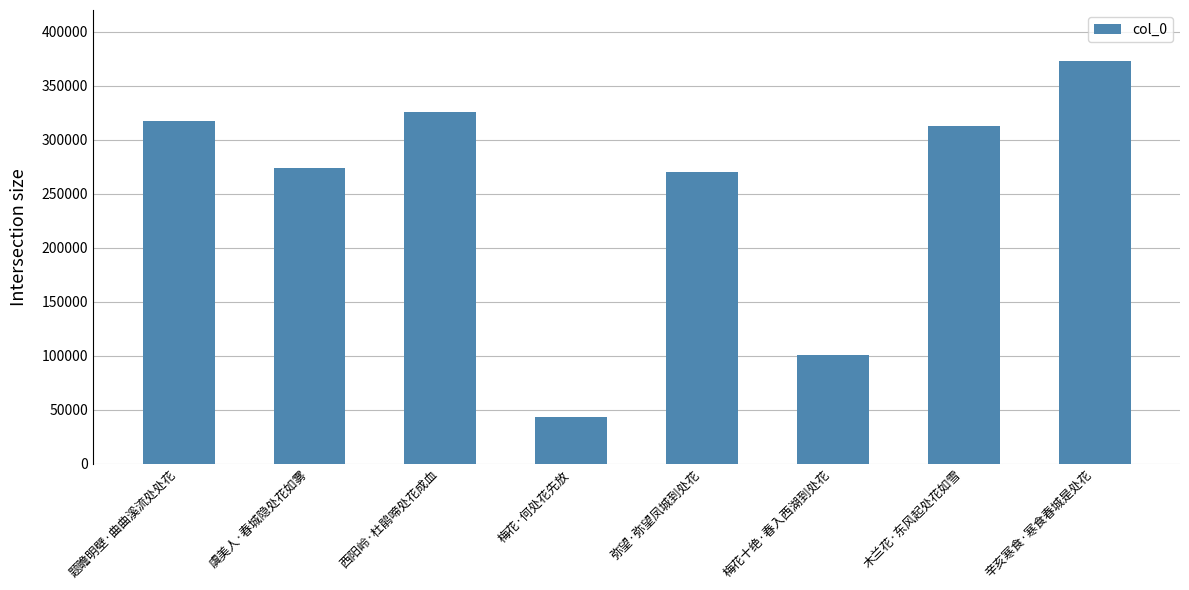

Approximately how many times larger is the value at 木兰花·东风起处花如雪 compared to 梅花十绝·春入西湖到处花?

3.1